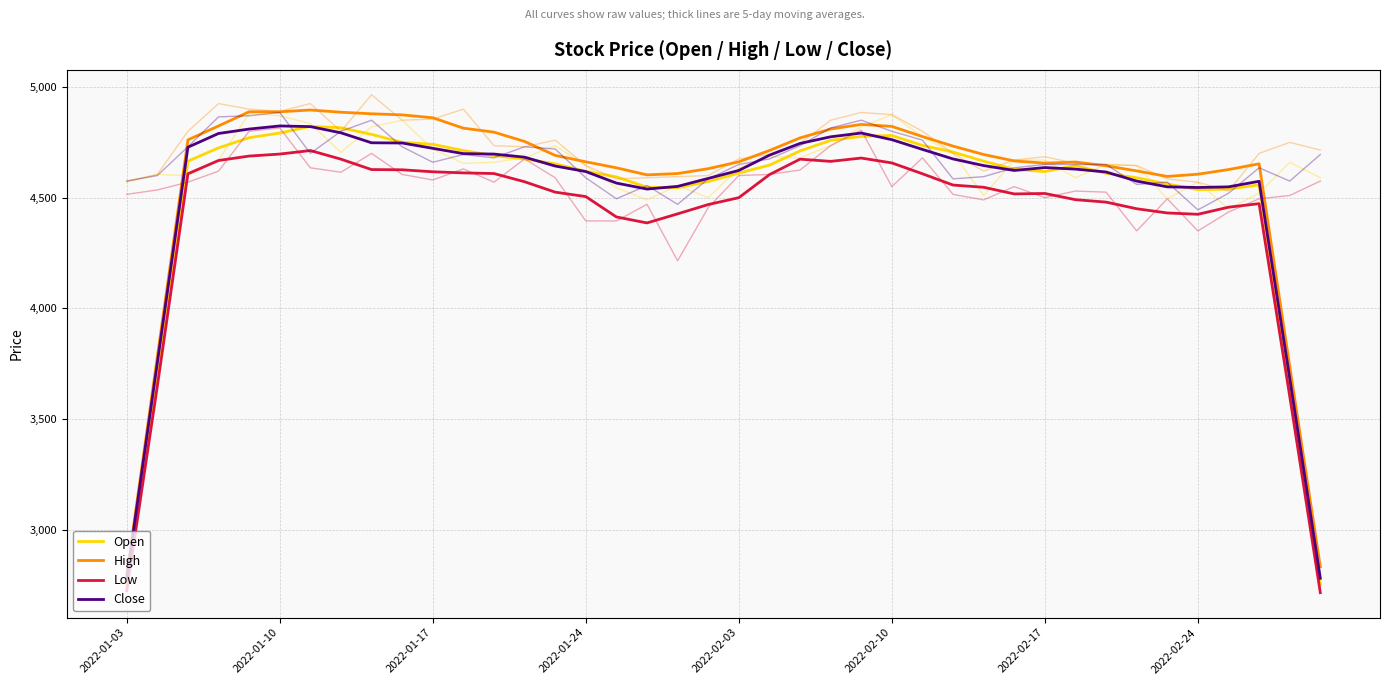

Is this an area chart (filled region under the line)?

No